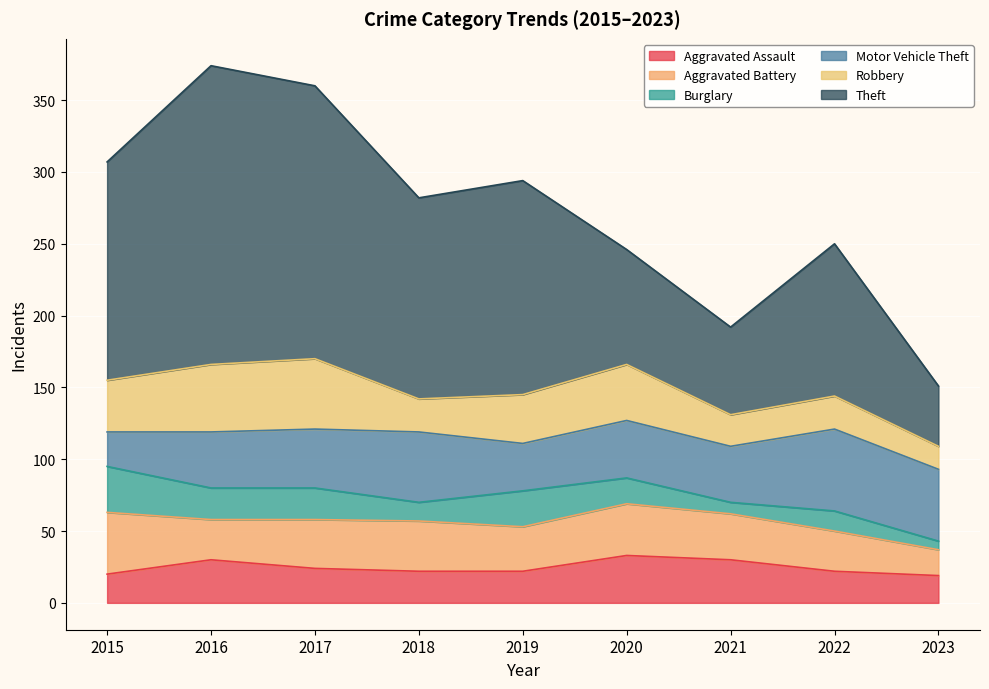

The value of Aggravated Assault at 2019 is 5. True or false?

False